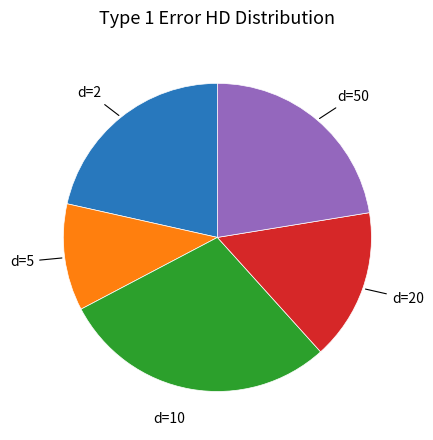

Count the number of slices in the pie.

5